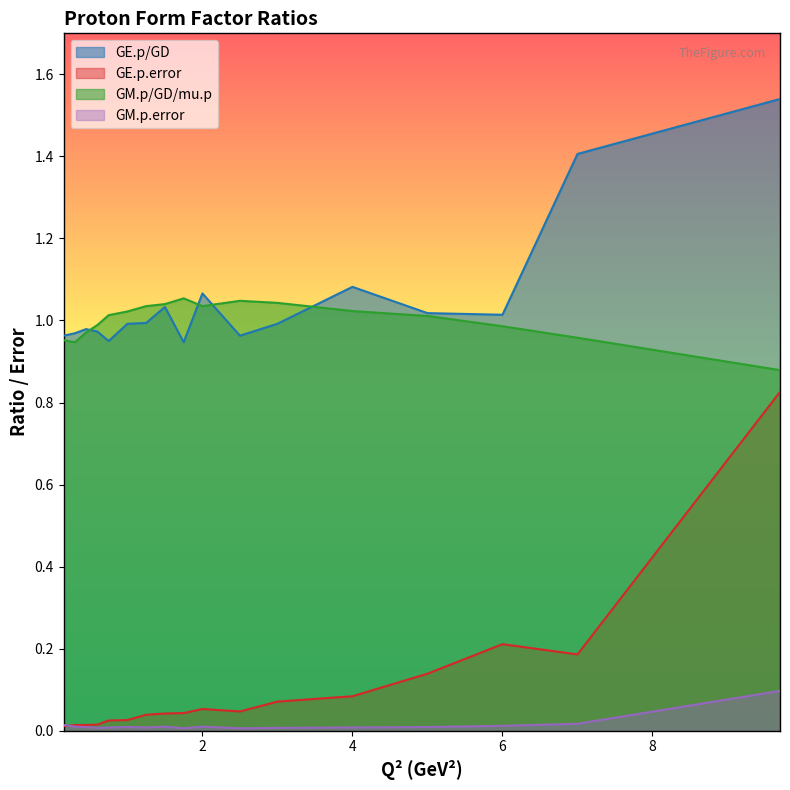

Reading right to left, what are all the values shown in this chart?

GE.p/GD: 9.7=1.5	7.0=1.4	6.0=1.0	5.0=1.0	4.0=1.1	3.0=1.0	2.5=1.0	2.0=1.1	1.75=0.9	1.5=1.0	1.25=1.0	1.0=1.0	0.75=0.9	0.6=1.0	0.45=1.0	0.3=1.0	0.15=1.0
GE.p.error: 9.7=0.8	7.0=0.2	6.0=0.2	5.0=0.1	4.0=0.1	3.0=0.1	2.5=0.0	2.0=0.1	1.75=0.0	1.5=0.0	1.25=0.0	1.0=0.0	0.75=0.0	0.6=0.0	0.45=0.0	0.3=0.0	0.15=0.0
GM.p/GD/mu.p: 9.7=0.9	7.0=1.0	6.0=1.0	5.0=1.0	4.0=1.0	3.0=1.0	2.5=1.0	2.0=1.0	1.75=1.1	1.5=1.0	1.25=1.0	1.0=1.0	0.75=1.0	0.6=1.0	0.45=1.0	0.3=0.9	0.15=1.0
GM.p.error: 9.7=0.1	7.0=0.0	6.0=0.0	5.0=0.0	4.0=0.0	3.0=0.0	2.5=0.0	2.0=0.0	1.75=0.0	1.5=0.0	1.25=0.0	1.0=0.0	0.75=0.0	0.6=0.0	0.45=0.0	0.3=0.0	0.15=0.0